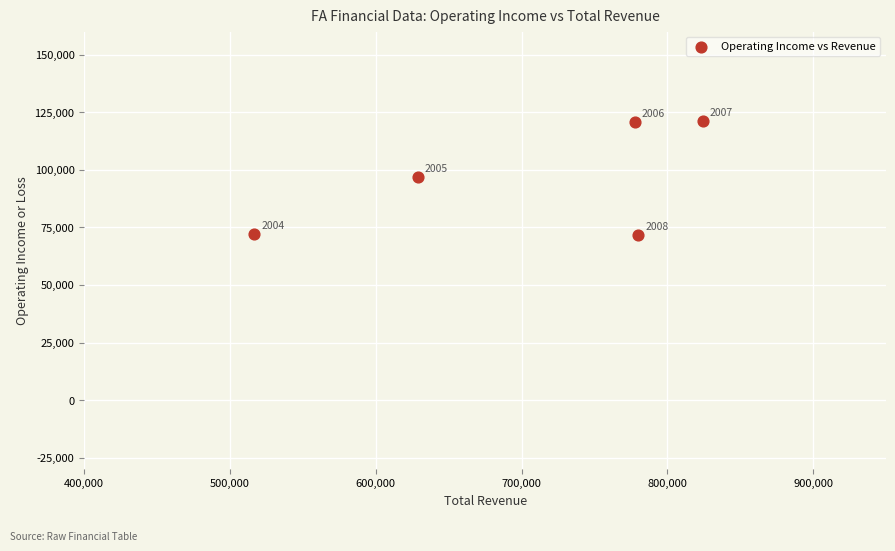

What Y value in the scatter plot is closest to 96450?

96800